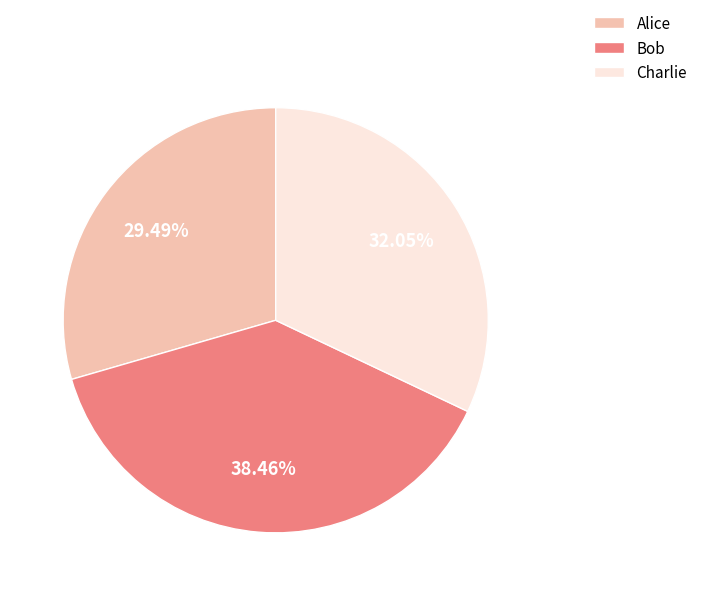

To the nearest percent, what is the difference between the Alice and Charlie slice percentages?

3%